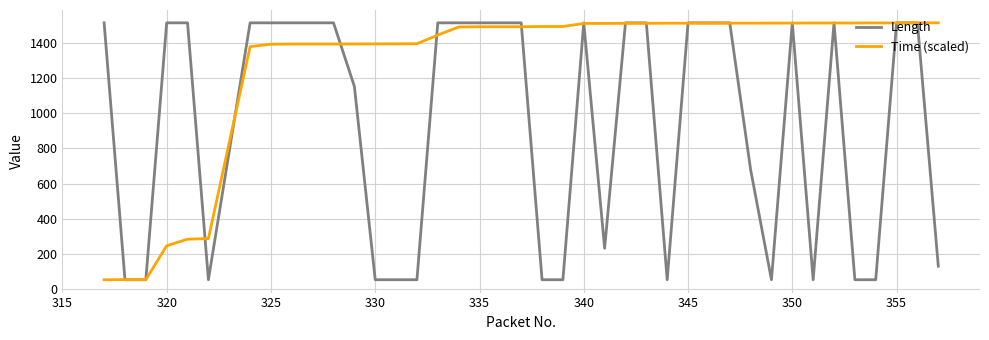

What is the maximum value for Length?

1514.0